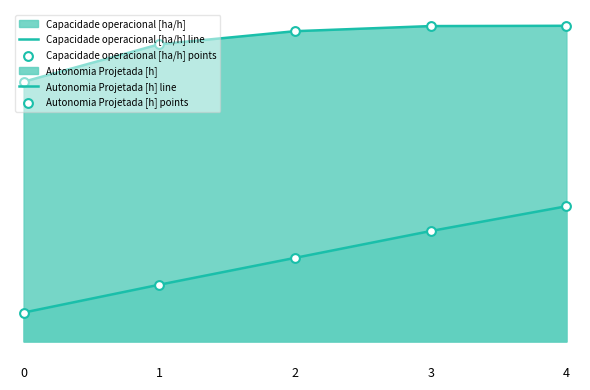

What is the total value across all series at 1?

6.9